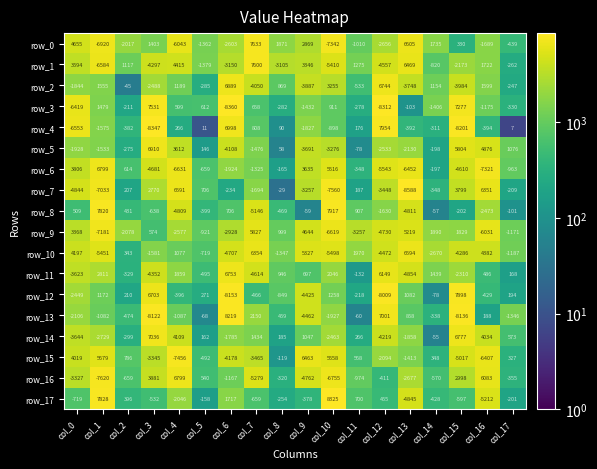

Rank the categories by row_3 value from highest to lowest.

col_3, col_15, col_1, col_10, col_7, col_5, col_4, col_13, col_2, col_11, col_8, col_17, col_16, col_14, col_9, col_0, col_12, col_6